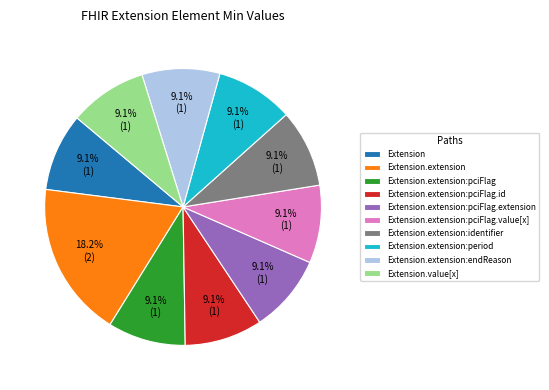

Which slice is the largest?

Extension.extension